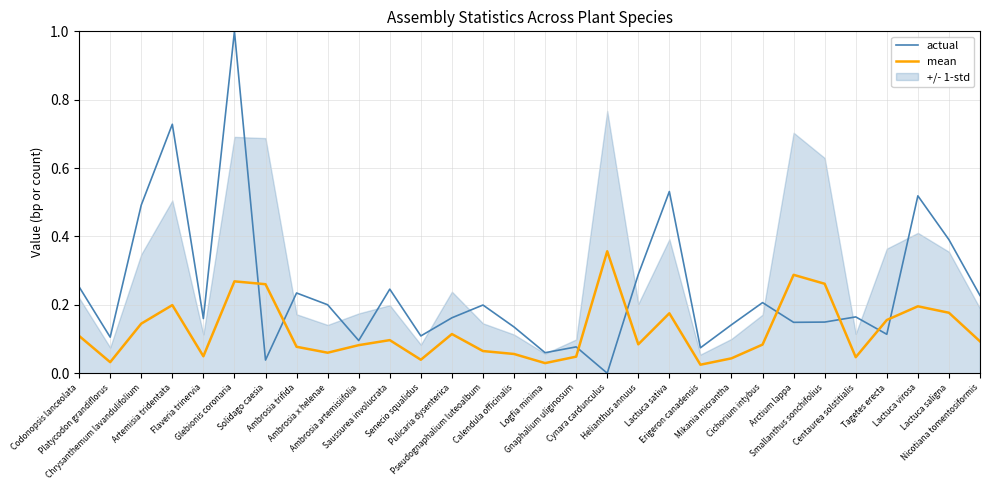

What is the total value across all series at Erigeron canadensis?

0.1